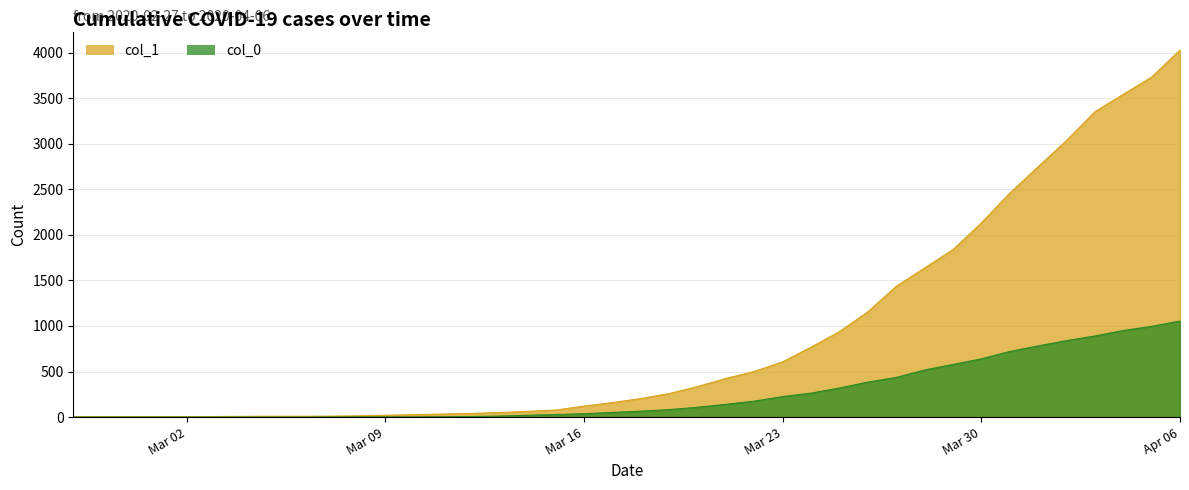

What is the difference between the highest and lowest values at 2020-03-28?

1119